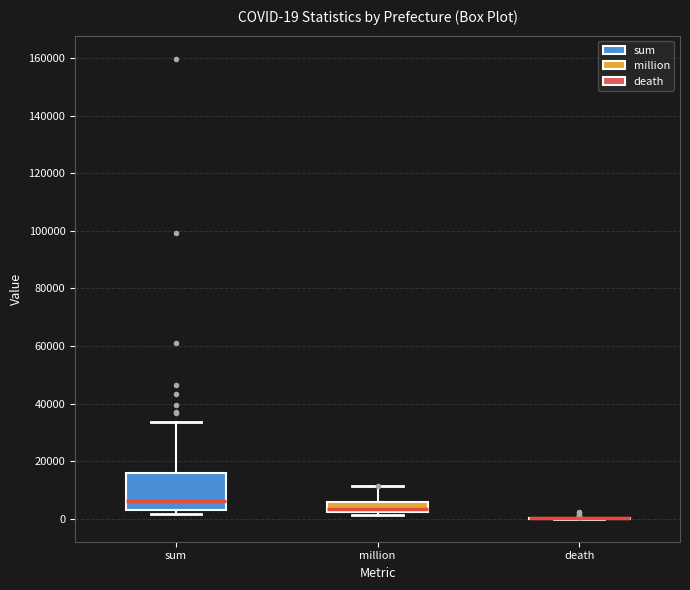

Which box is the tallest, from its lower edge to its upper edge?

sum